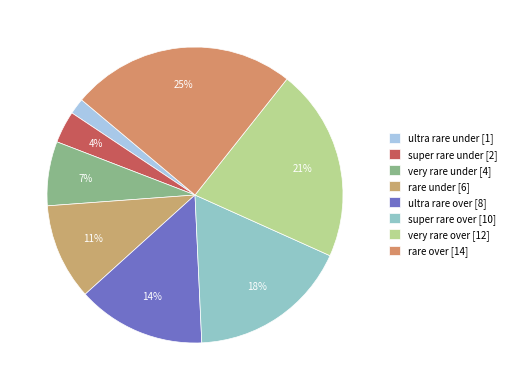

To the nearest percent, what portion does very rare under represent?

7%